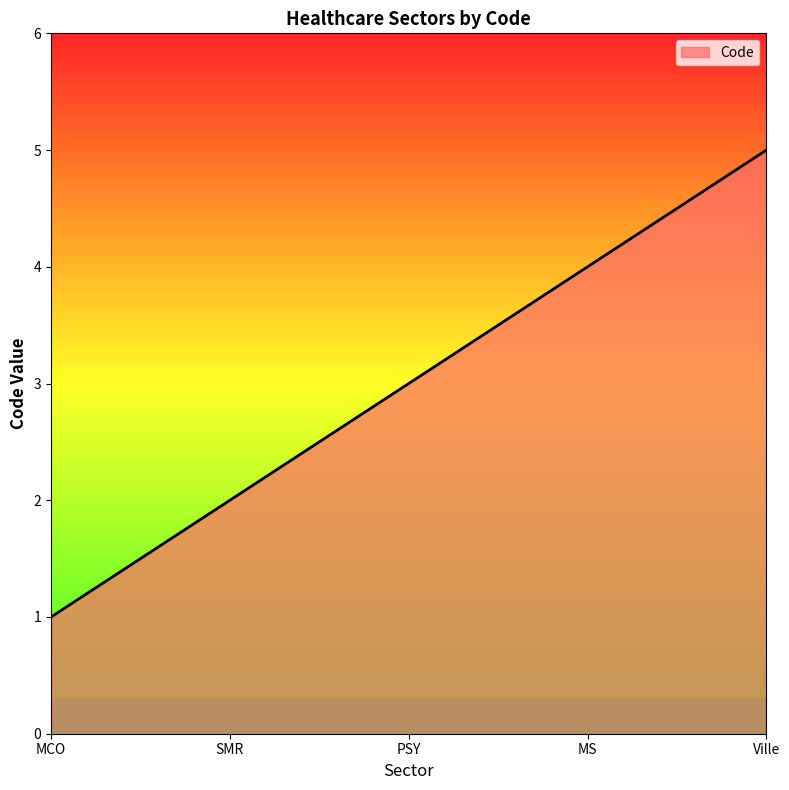

What value does the data have at MS?

4